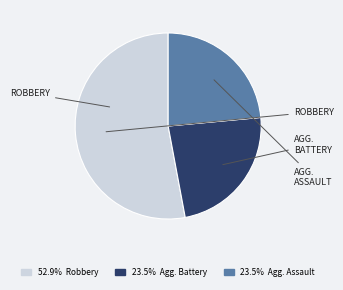

Is there a majority slice in this chart?

Yes